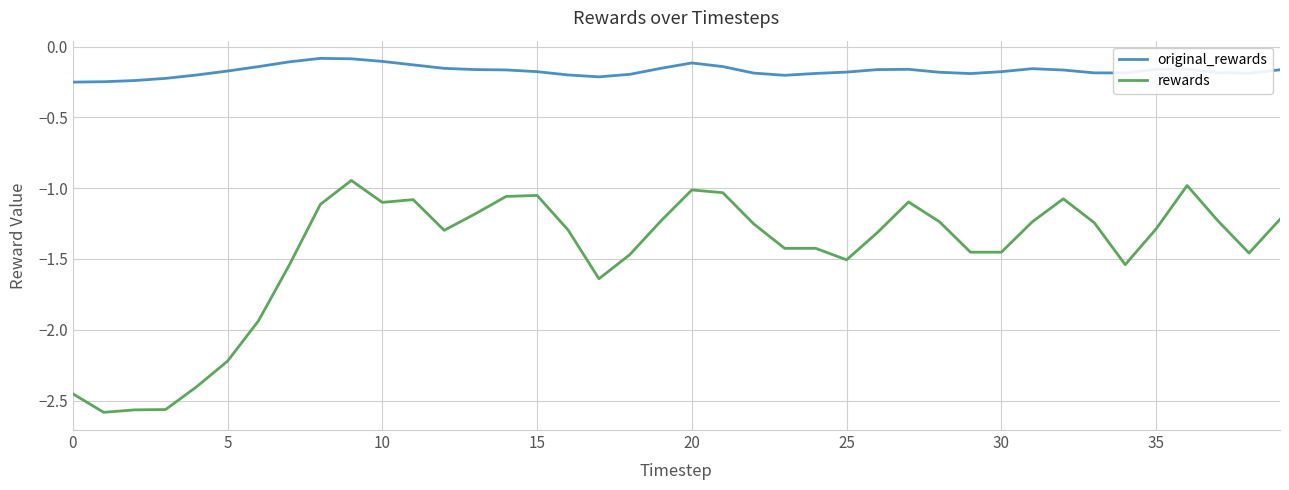

Which series has the largest total across all categories?

original_rewards